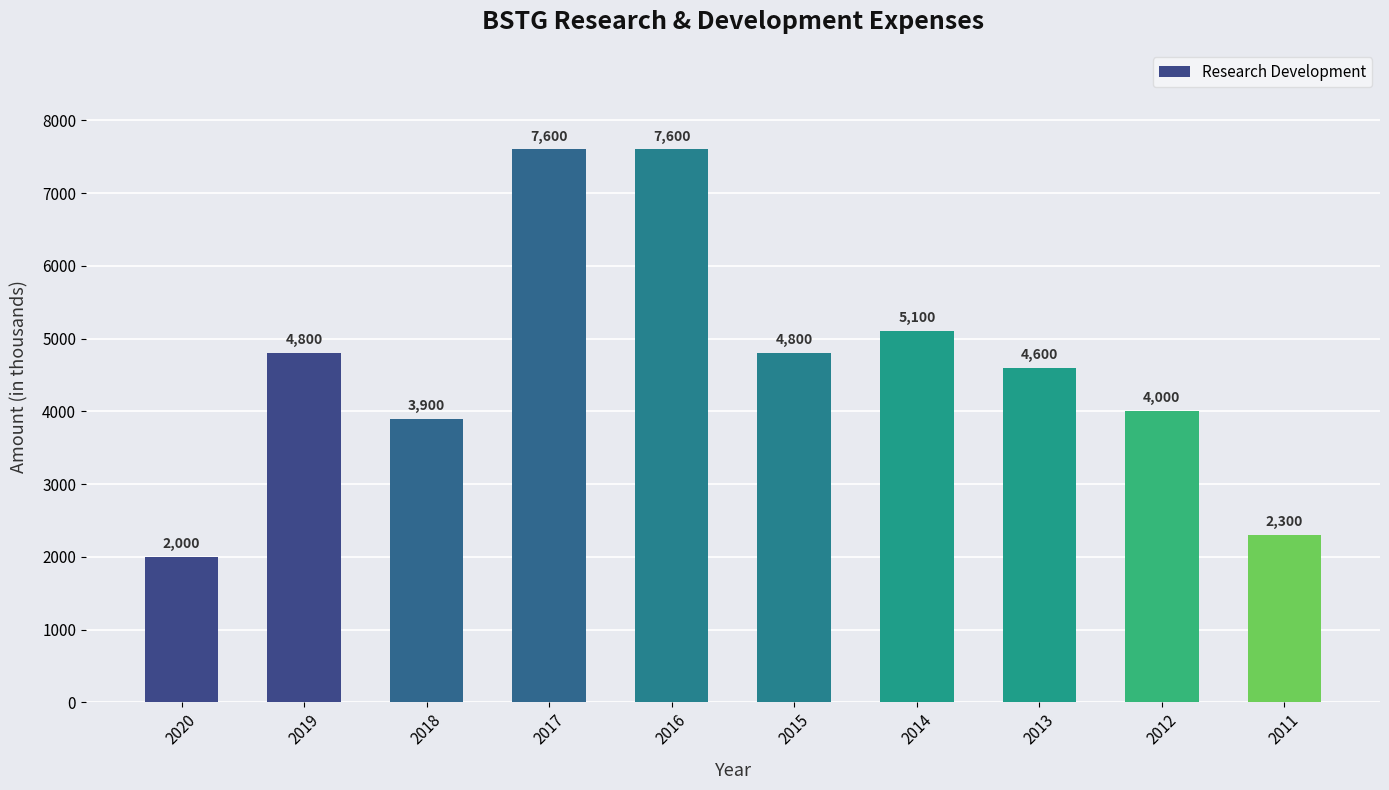

What is the minimum value shown in the chart?

2000